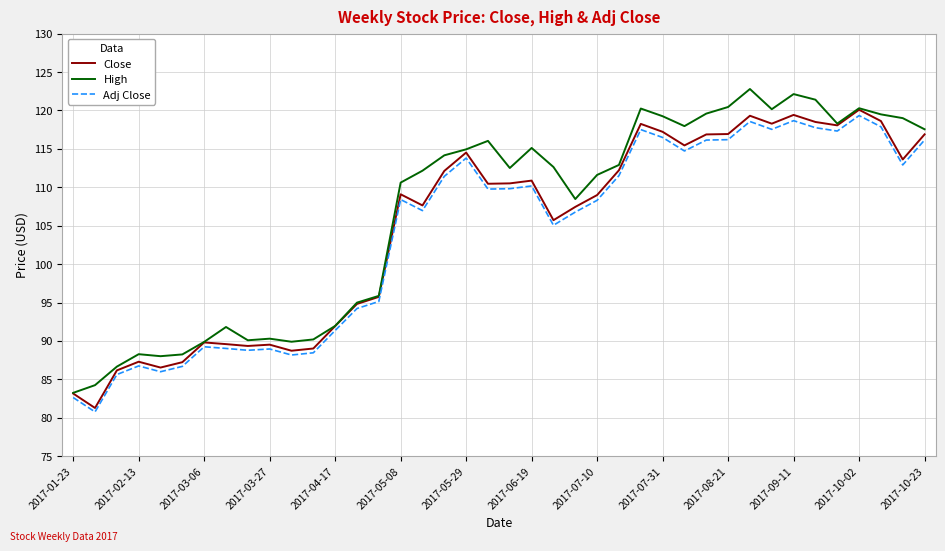

What are all the series names shown in the legend?

Close, High, Adj Close